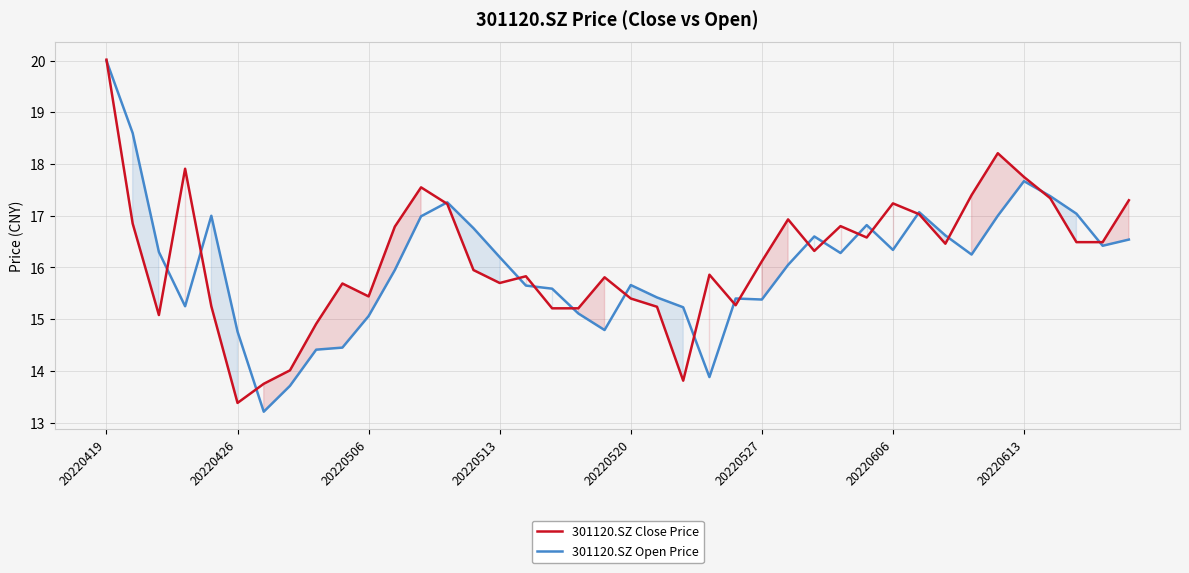

What is the highest value of the 301120.SZ Close Price series?

20.0